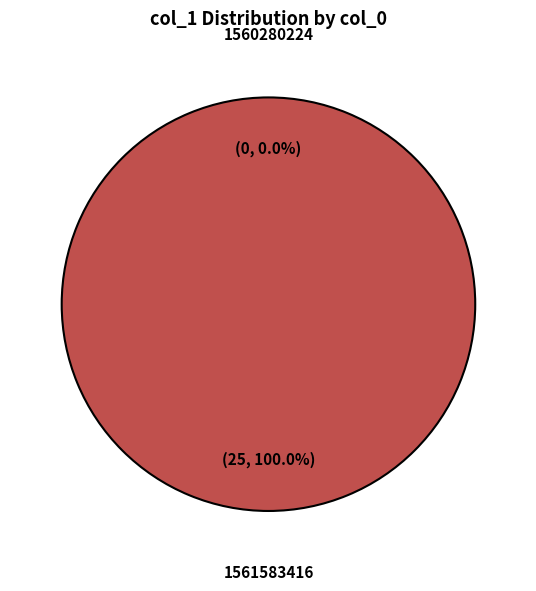

To the nearest percent, what percentage of the pie is 1561583416?

100%